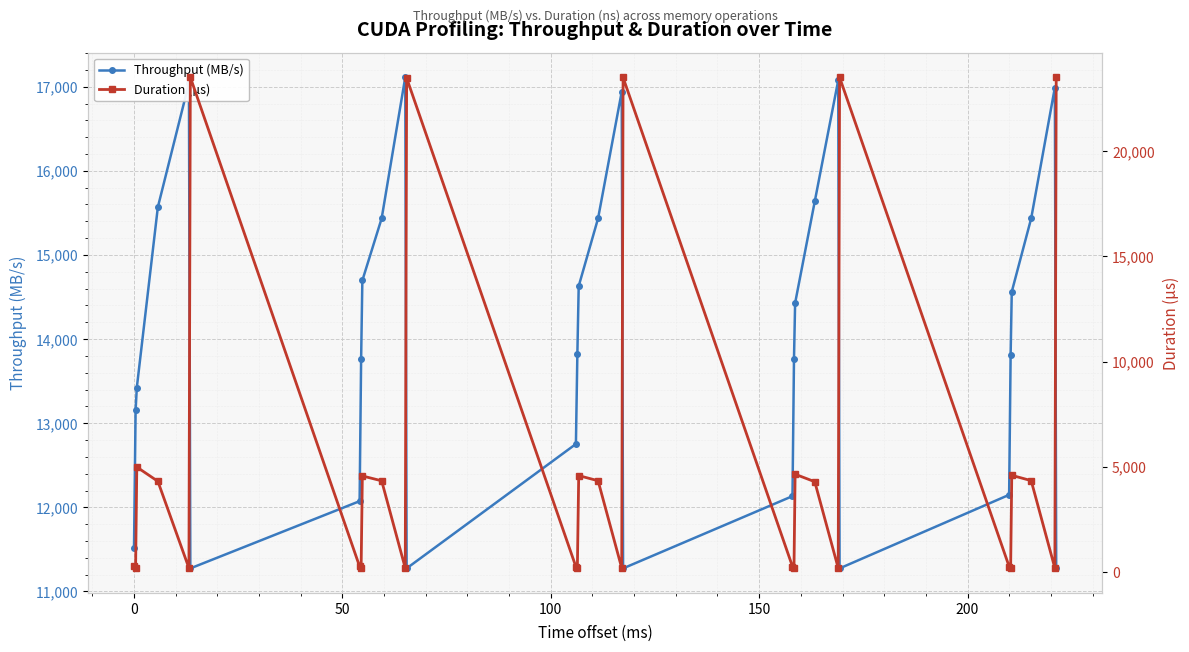

How many interior local peaks does the Throughput (MB/s) series have?

5